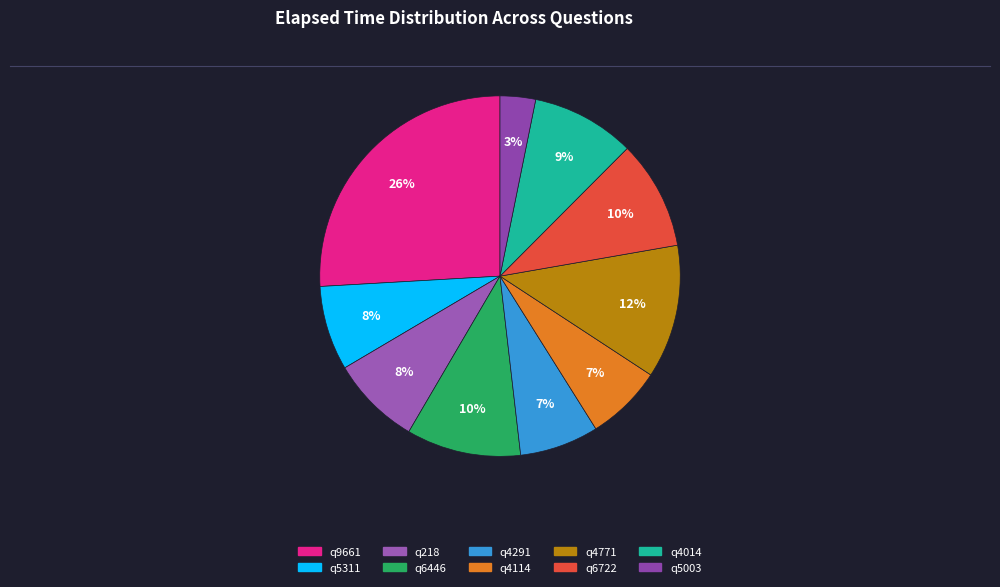

To the nearest percent, what is the difference between the largest and smallest slice percentages?

23%